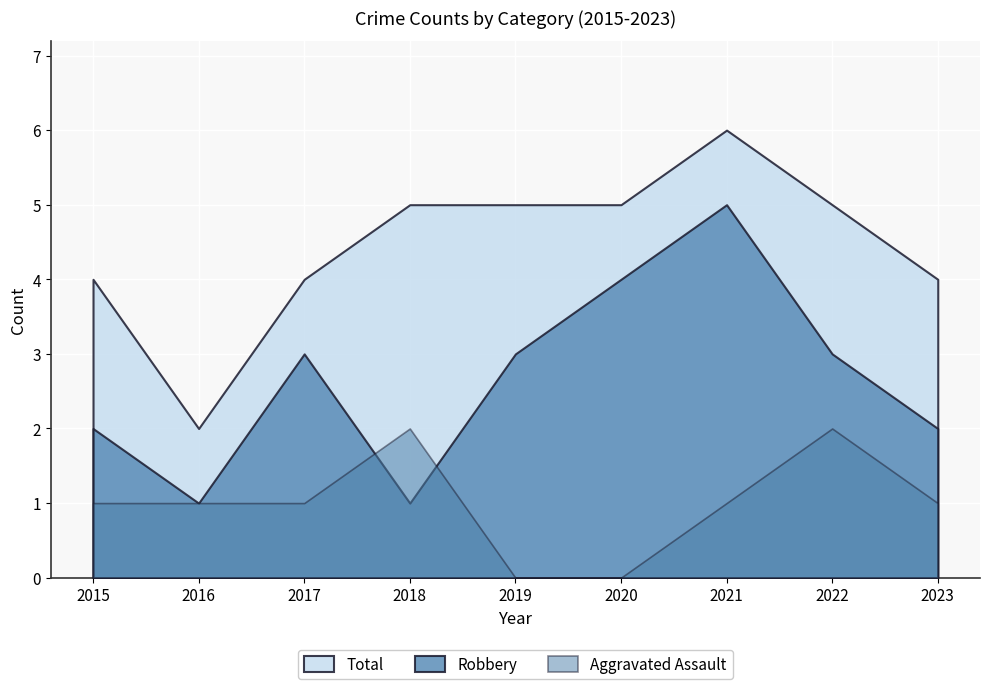

At which label does Total first exceed 5?

2021